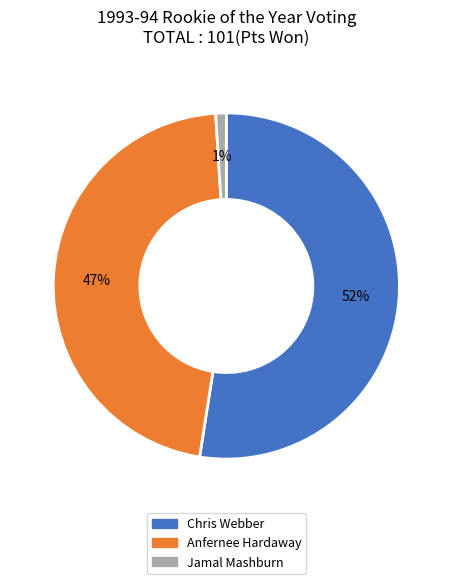

Which slice is the largest?

Chris Webber